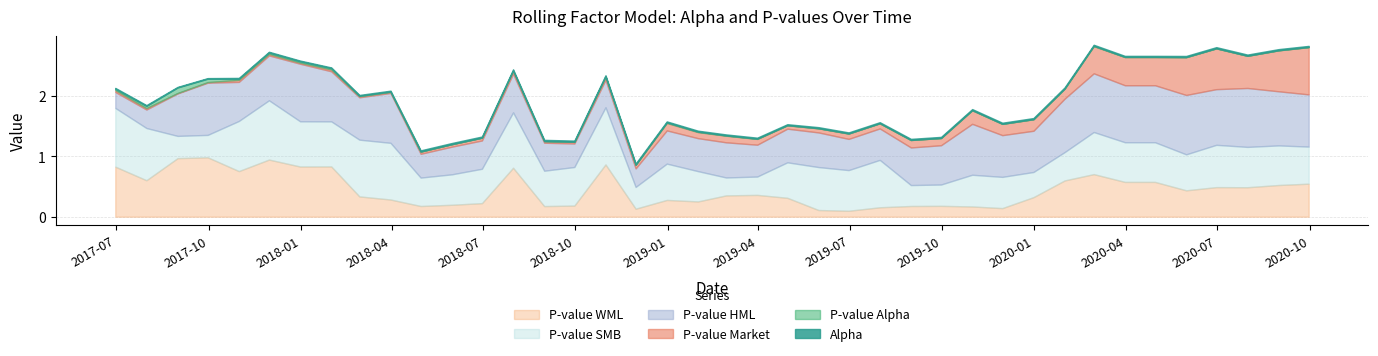

What is the value of the pvalue_WML point at the 19th from the left?

0.3